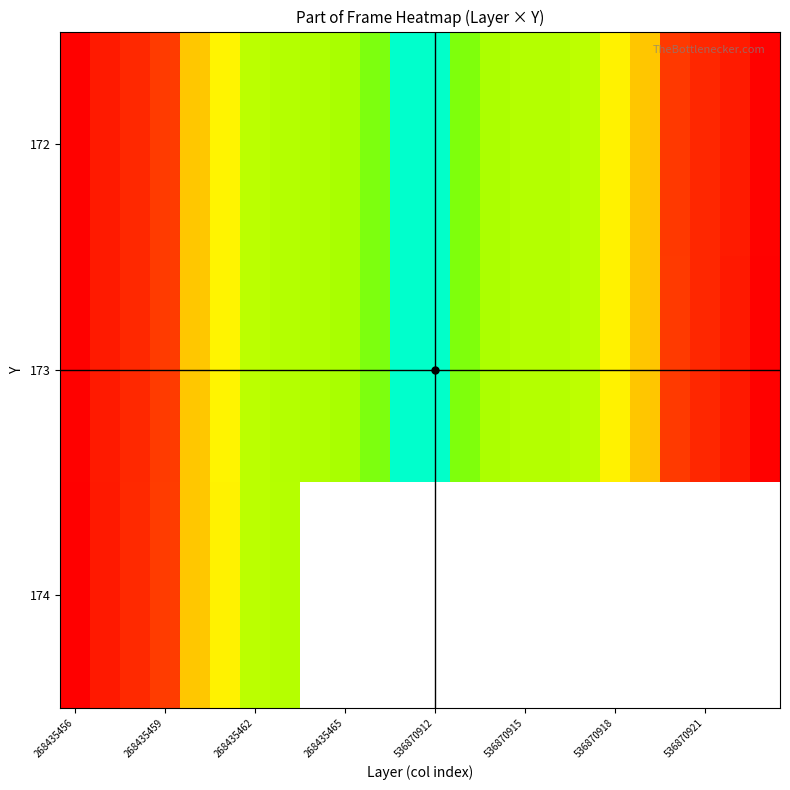

What is the difference between the second highest and second lowest values in the 172 series?

311.0